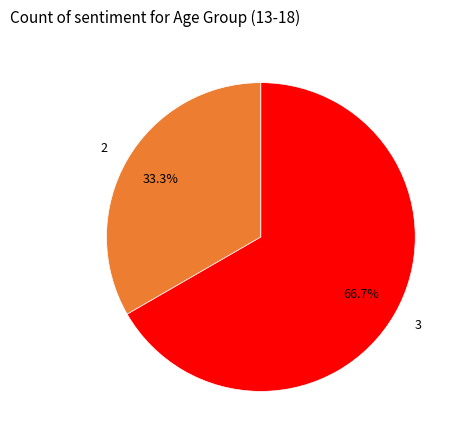

Approximately how many times larger is the value at 3 compared to 2?

2.0